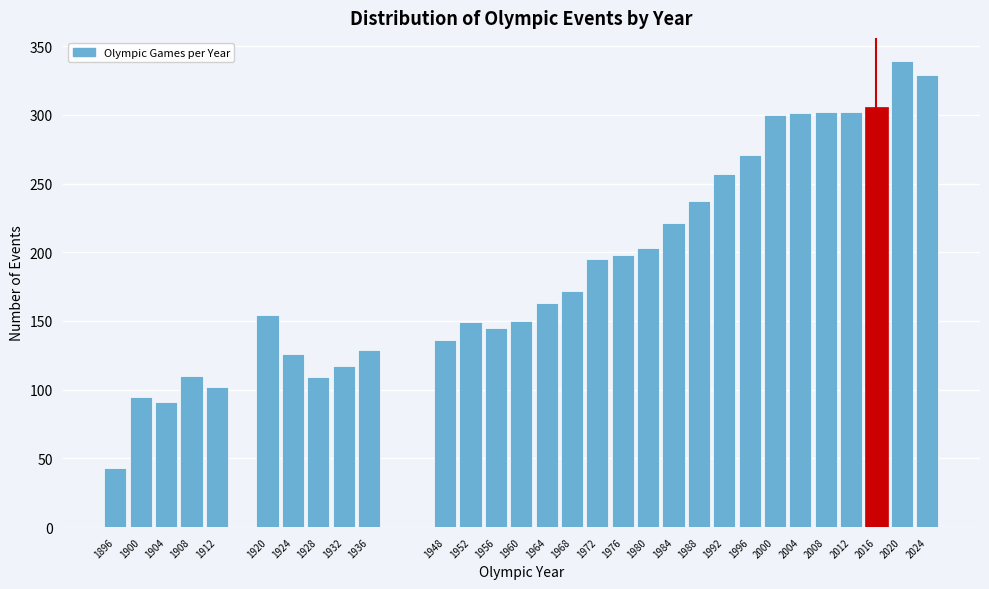

The chart shows a value of 322 at 1984. True or false?

False